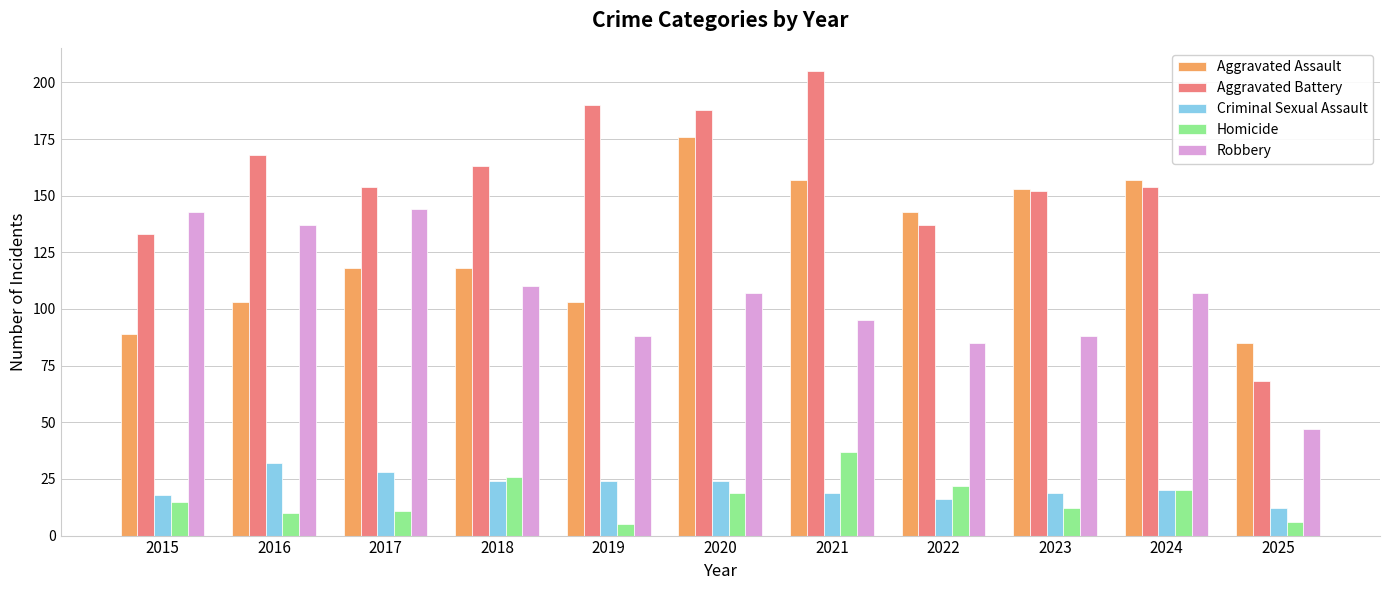

Rank the series at 2020 from lowest to highest value.

Homicide, Criminal Sexual Assault, Robbery, Aggravated Assault, Aggravated Battery